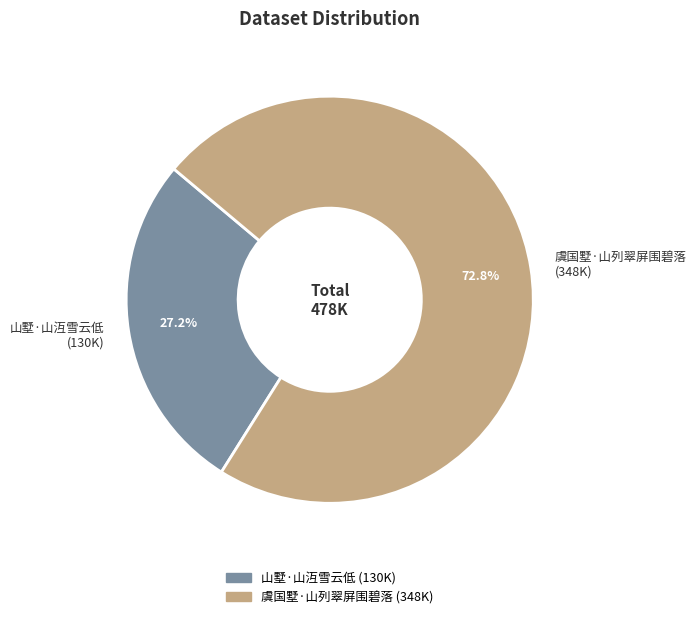

What is the total percentage of 虞国墅·山列翠屏围碧落 and 山墅·山沍雪云低?

100.0%